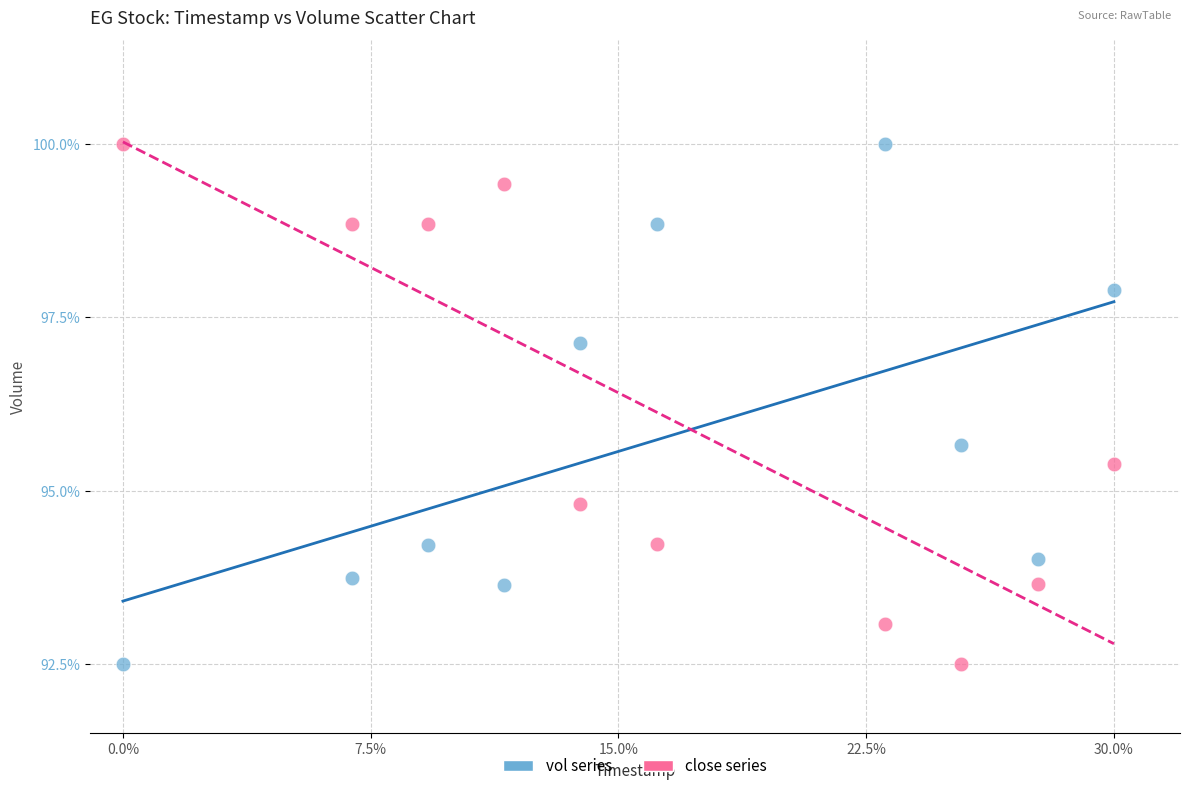

Across all series, what Y value is closest to 96?

95.7